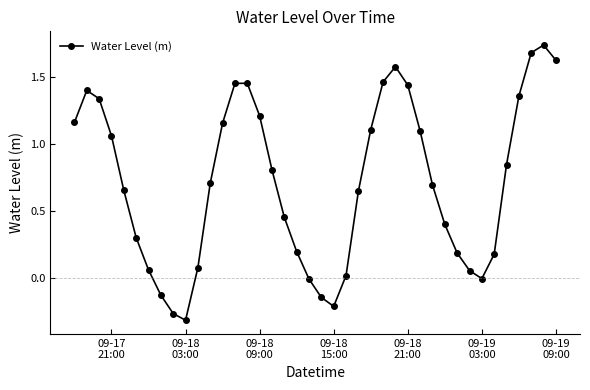

How many points are lower than both their immediate neighbors (excluding endpoints)?

3